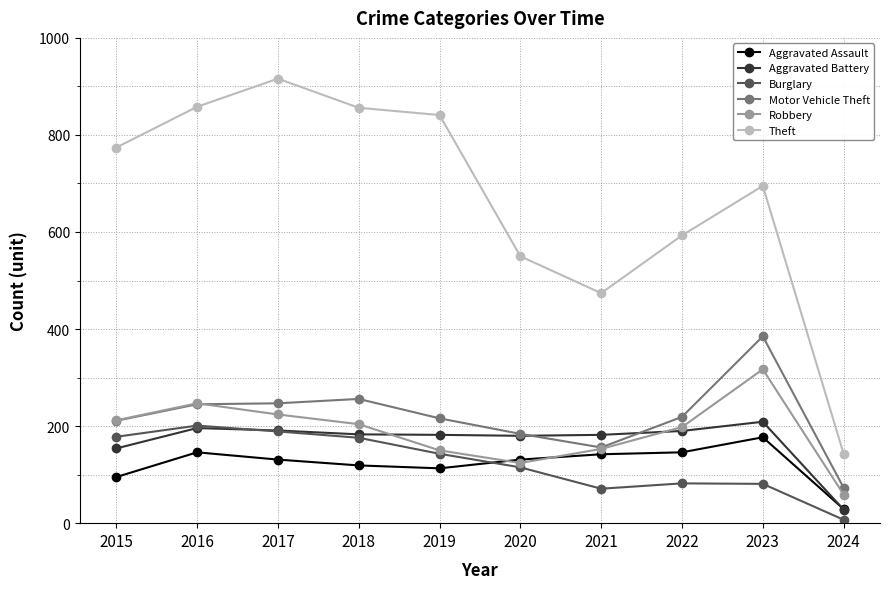

Which category has the lowest value in the Aggravated Assault series?

2024